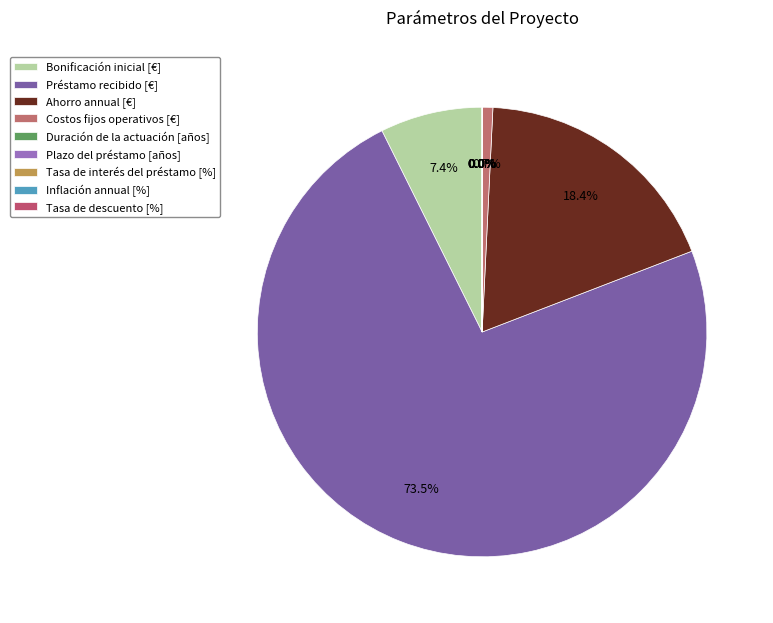

What is the change in value from Bonificación inicial [€] to Ahorro annual [€]?

+15000